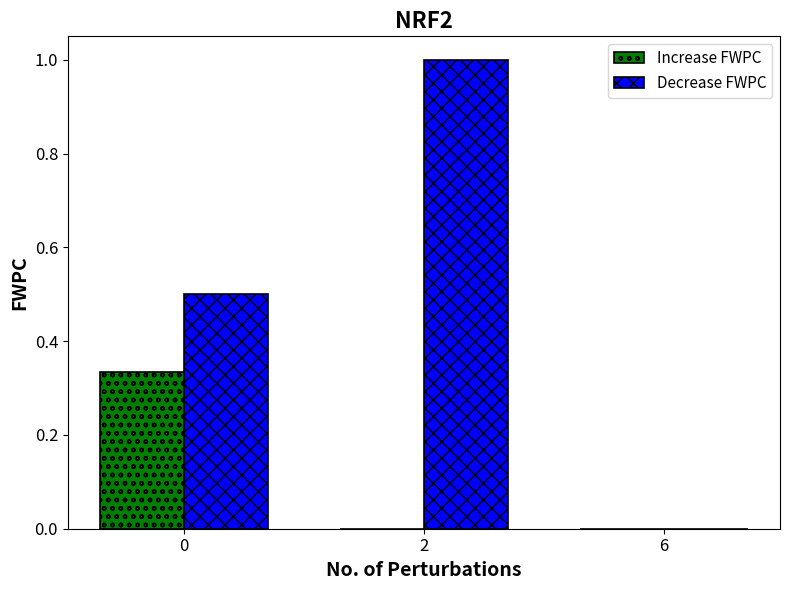

How many data points in Decrease FWPC are above 0?

2